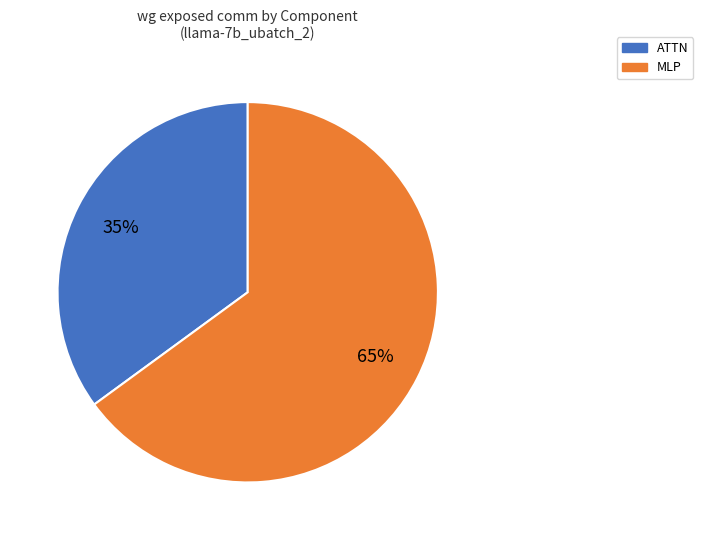

Is there any slice that represents more than half of the pie?

Yes